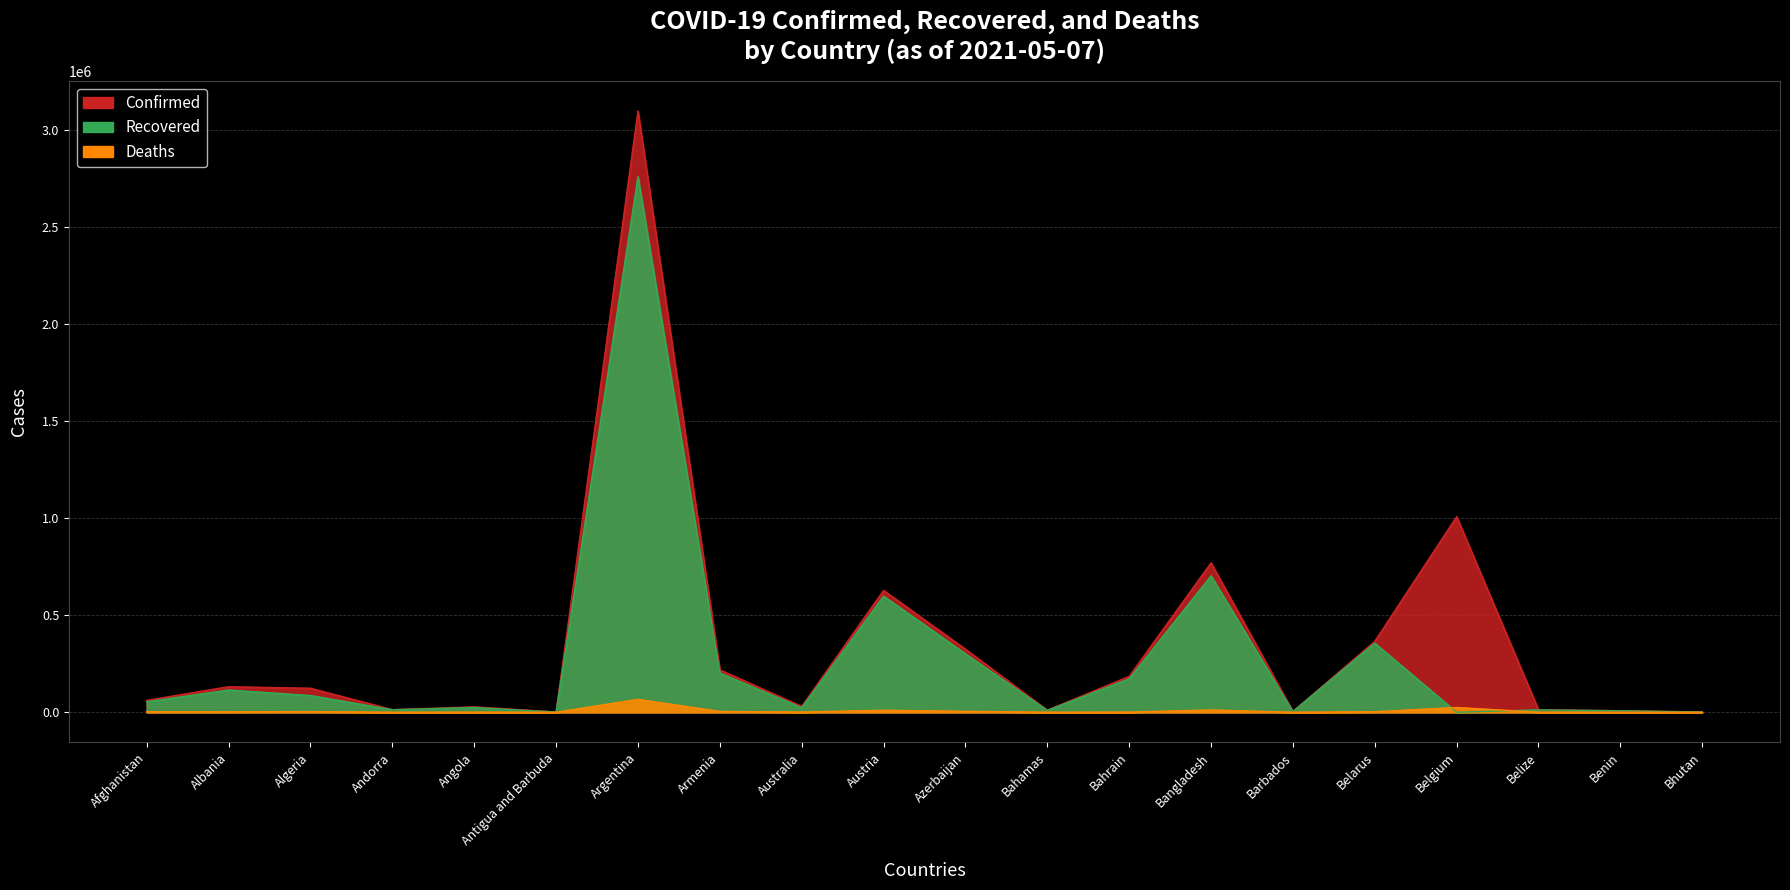

How many lines are shown in the chart?

3